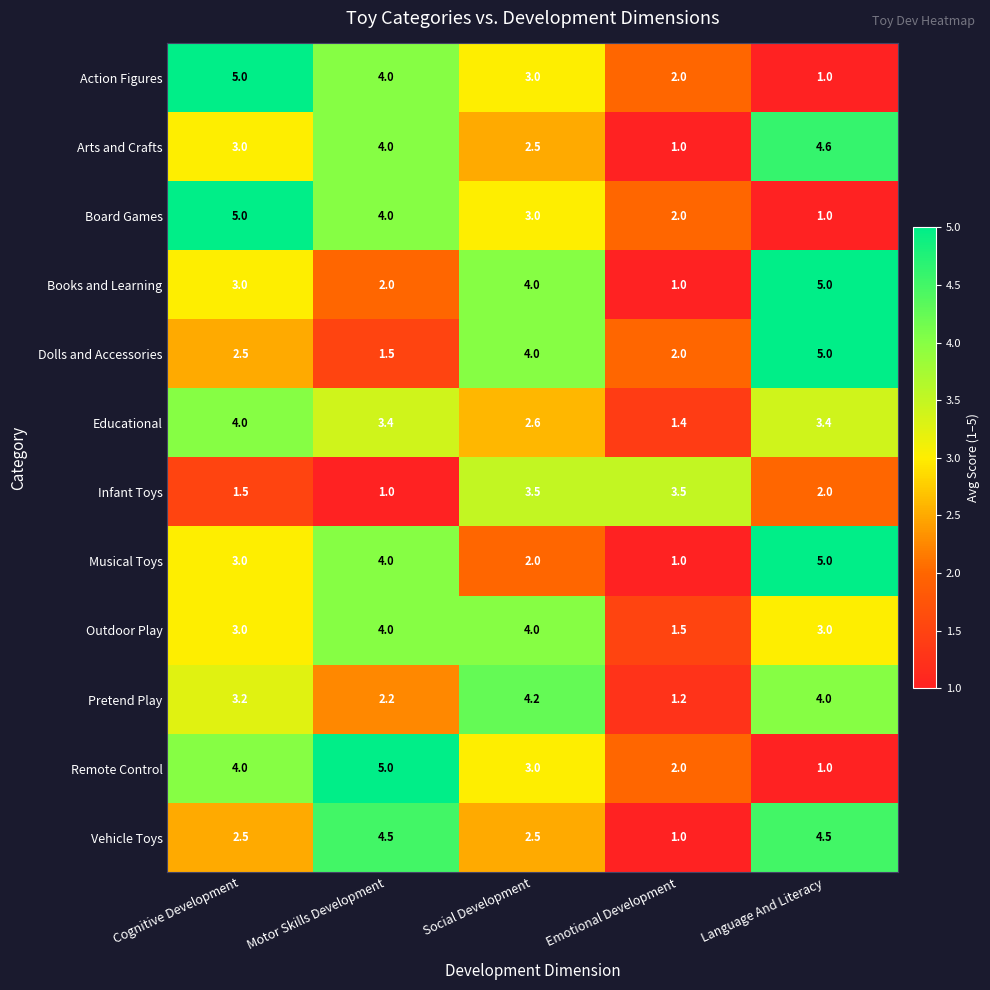

Which series has the largest total across all categories?

Outdoor Play